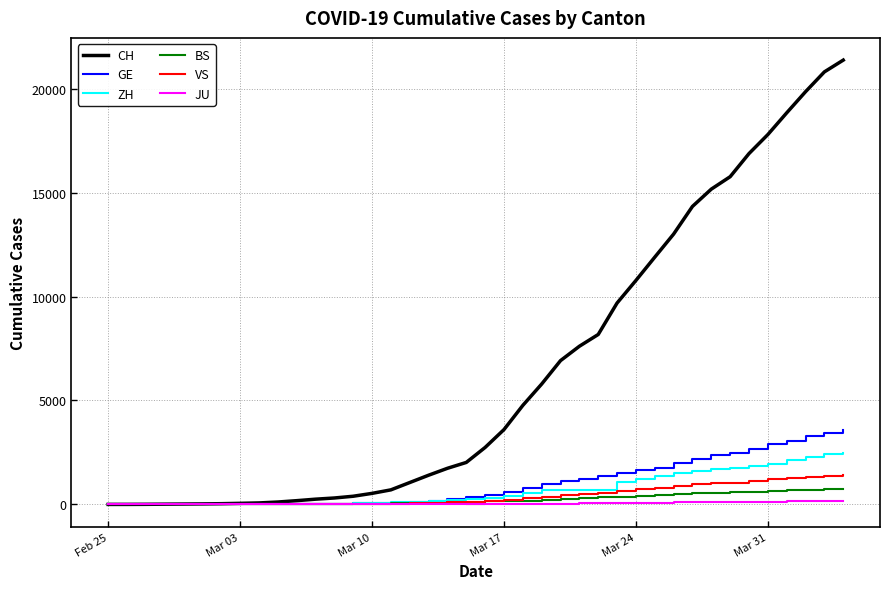

Which series has the largest range (max minus min)?

CH